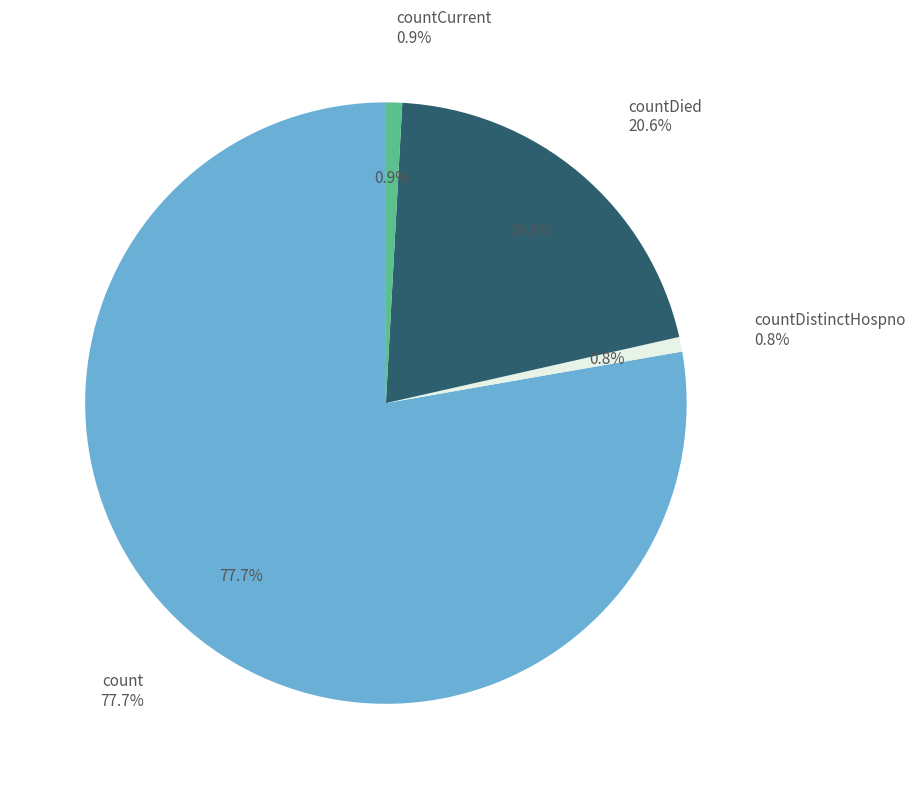

Do countDied and countDistinctHospno together represent more than half of the pie?

No